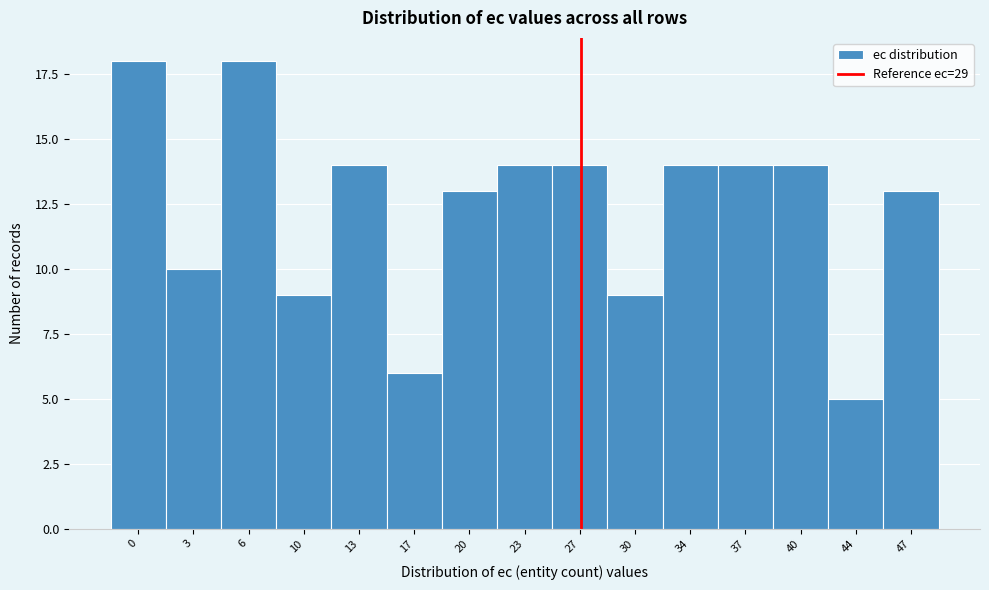

Reading right to left, what are all the values shown in this chart?

13	5	14	14	14	9	14	14	13	6	14	9	18	10	18